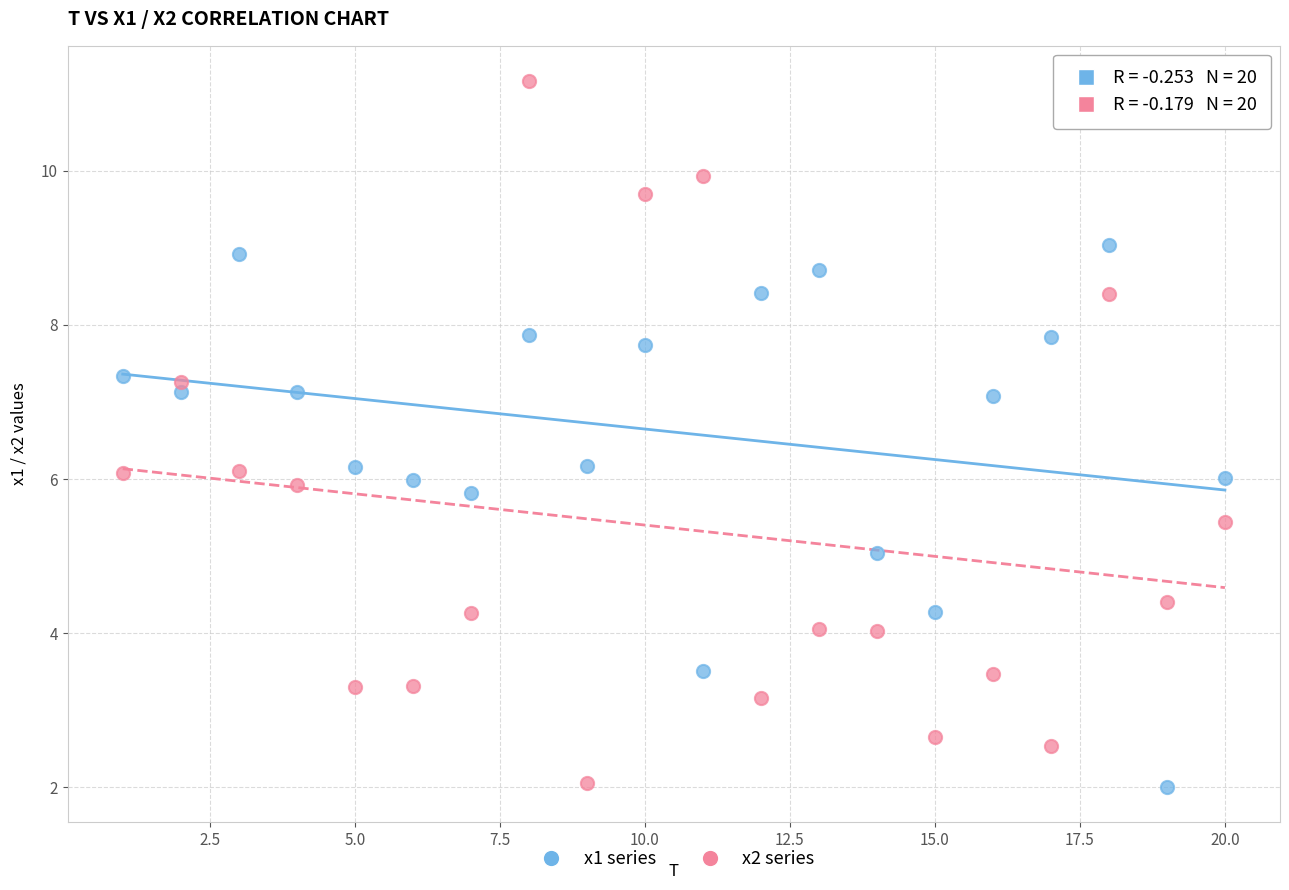

Which series contains the highest Y value?

x2 series